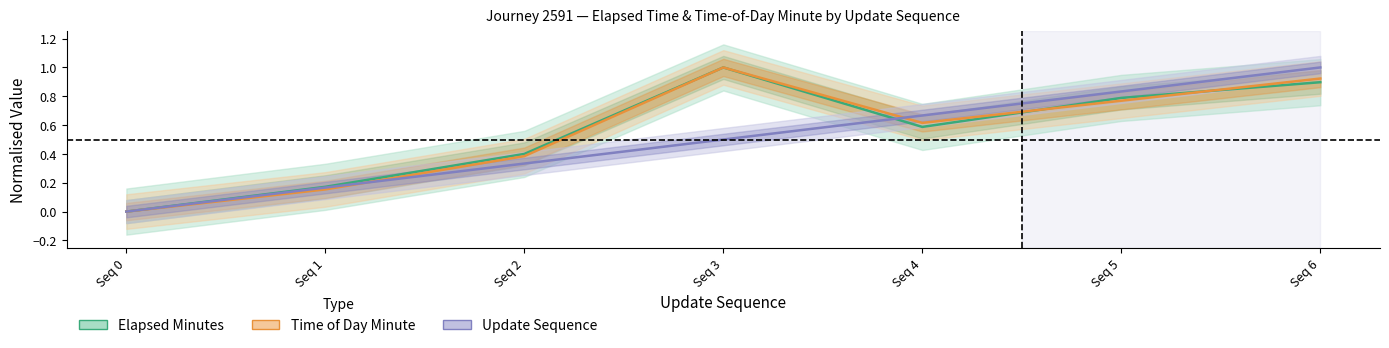

Between which two adjacent categories do Update Sequence and Time of Day Minute first intersect?

Seq 1 and Seq 2